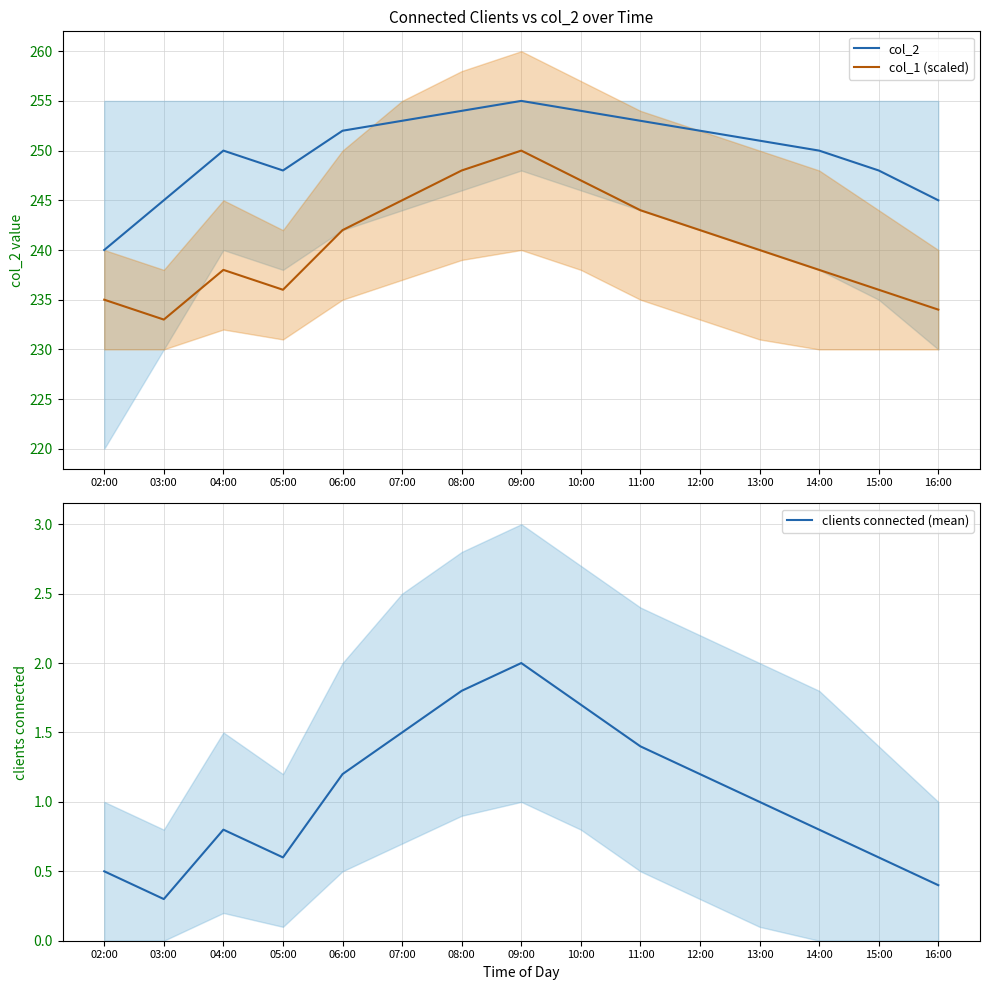

Read the col_2 value at 10:00.

254